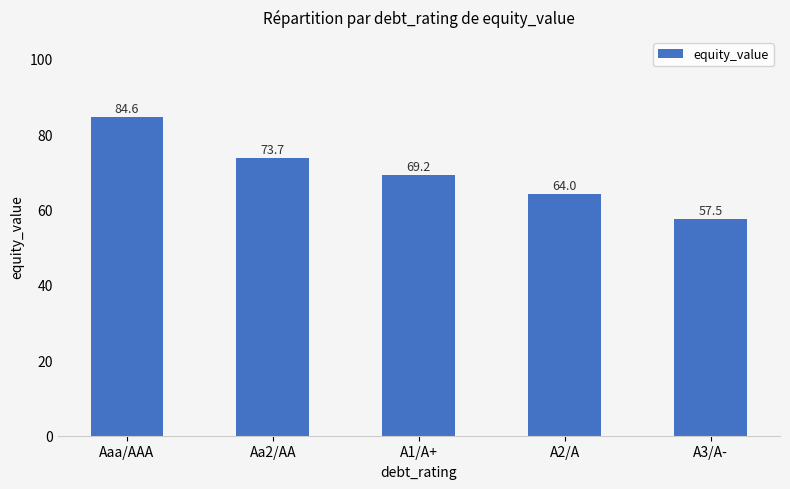

What is the label of the 1st bar from the right?

A3/A-